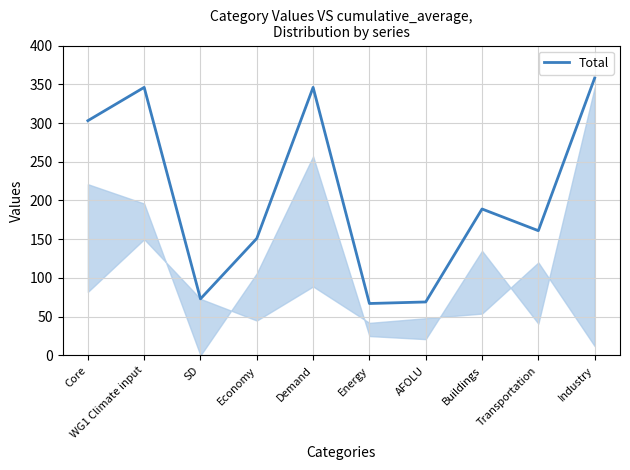

Reading left to right, list all the values displayed in this chart.

Core=303	WG1 Climate input=346	SD=73	Economy=151	Demand=346	Energy=67	AFOLU=69	Buildings=189	Transportation=161	Industry=358